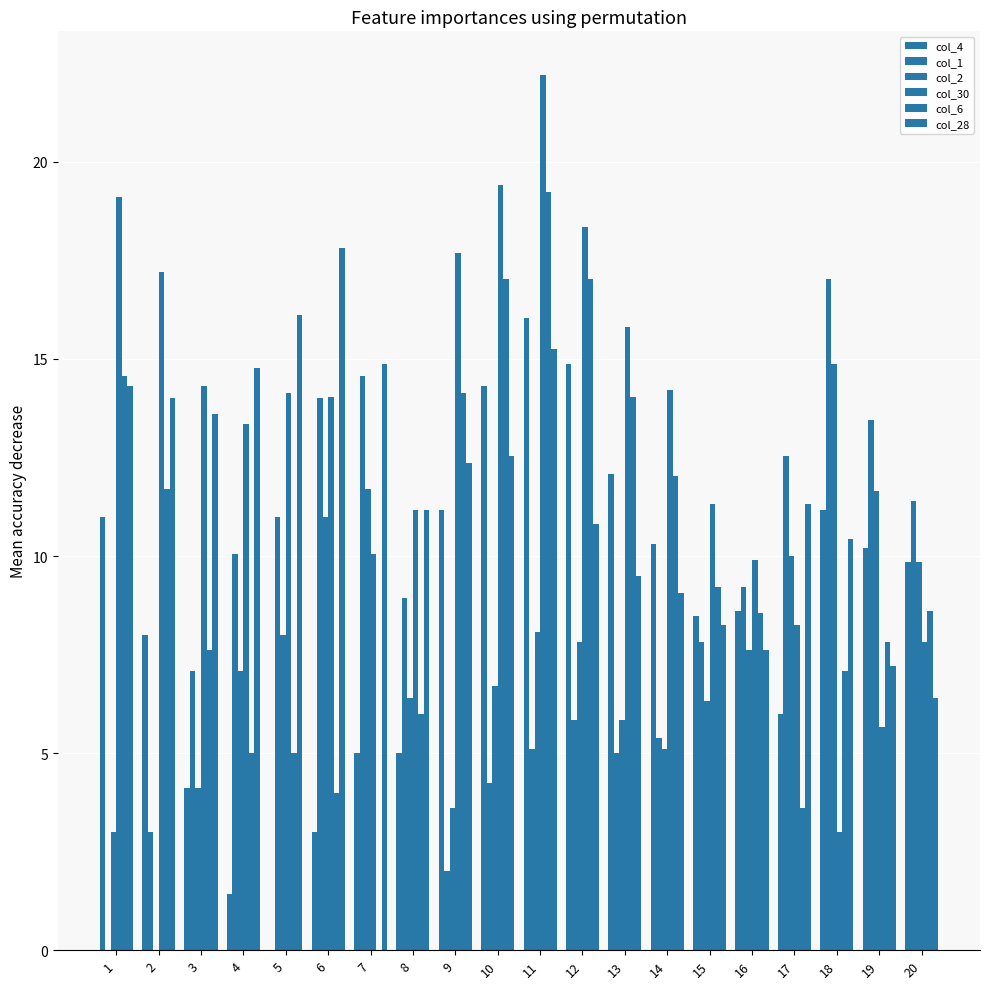

Reading right to left, transcribe all the data shown in this chart.

col_4: 20=9.8	19=10.2	18=11.2	17=6.0	16=8.6	15=8.5	14=10.3	13=12.1	12=14.9	11=16.0	10=14.3	9=11.2	8=5.0	7=5.0	6=3.0	5=0.0	4=1.4	3=4.1	2=8.0	1=11.0
col_1: 20=11.4	19=13.5	18=17.0	17=12.5	16=9.2	15=7.8	14=5.4	13=5.0	12=5.8	11=5.1	10=4.2	9=2.0	8=8.9	7=14.6	6=14.0	5=11.0	4=10.0	3=7.1	2=3.0	1=0.0
col_2: 20=9.8	19=11.7	18=14.9	17=10.0	16=7.6	15=6.3	14=5.1	13=5.8	12=7.8	11=8.1	10=6.7	9=3.6	8=6.4	7=11.7	6=11.0	5=8.0	4=7.1	3=4.1	2=0.0	1=3.0
col_30: 20=7.8	19=5.7	18=3.0	17=8.2	16=9.9	15=11.3	14=14.2	13=15.8	12=18.4	11=22.2	10=19.4	9=17.7	8=11.2	7=10.0	6=14.0	5=14.1	4=13.3	3=14.3	2=17.2	1=19.1
col_6: 20=8.6	19=7.8	18=7.1	17=3.6	16=8.5	15=9.2	14=12.0	13=14.0	12=17.0	11=19.2	10=17.0	9=14.1	8=6.0	7=0.0	6=4.0	5=5.0	4=5.0	3=7.6	2=11.7	1=14.6
col_28: 20=6.4	19=7.2	18=10.4	17=11.3	16=7.6	15=8.2	14=9.1	13=9.5	12=10.8	11=15.3	10=12.5	9=12.4	8=11.2	7=14.9	6=17.8	5=16.1	4=14.8	3=13.6	2=14.0	1=14.3